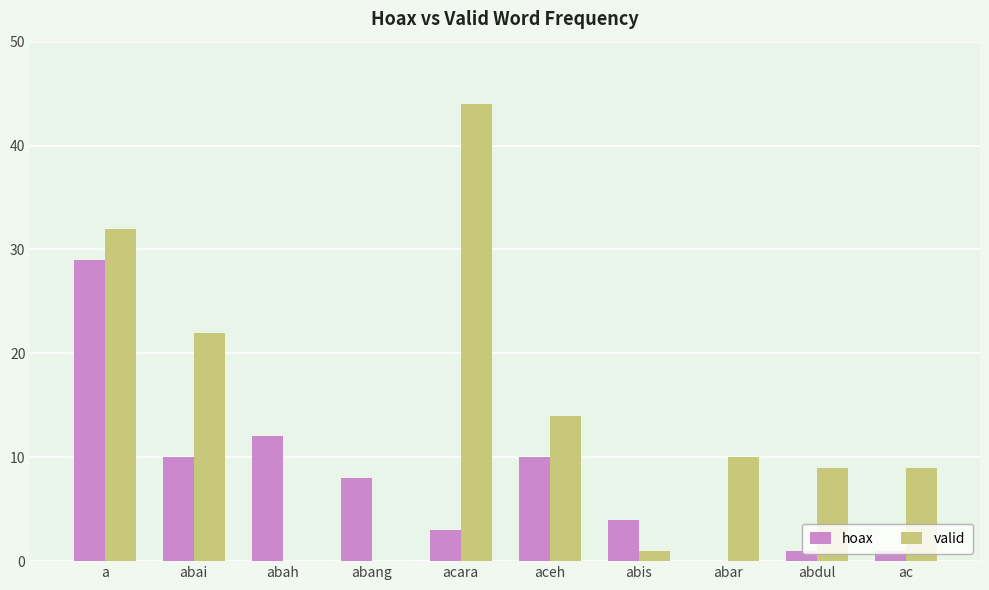

What is the difference between the valid values at ac and abai?

13